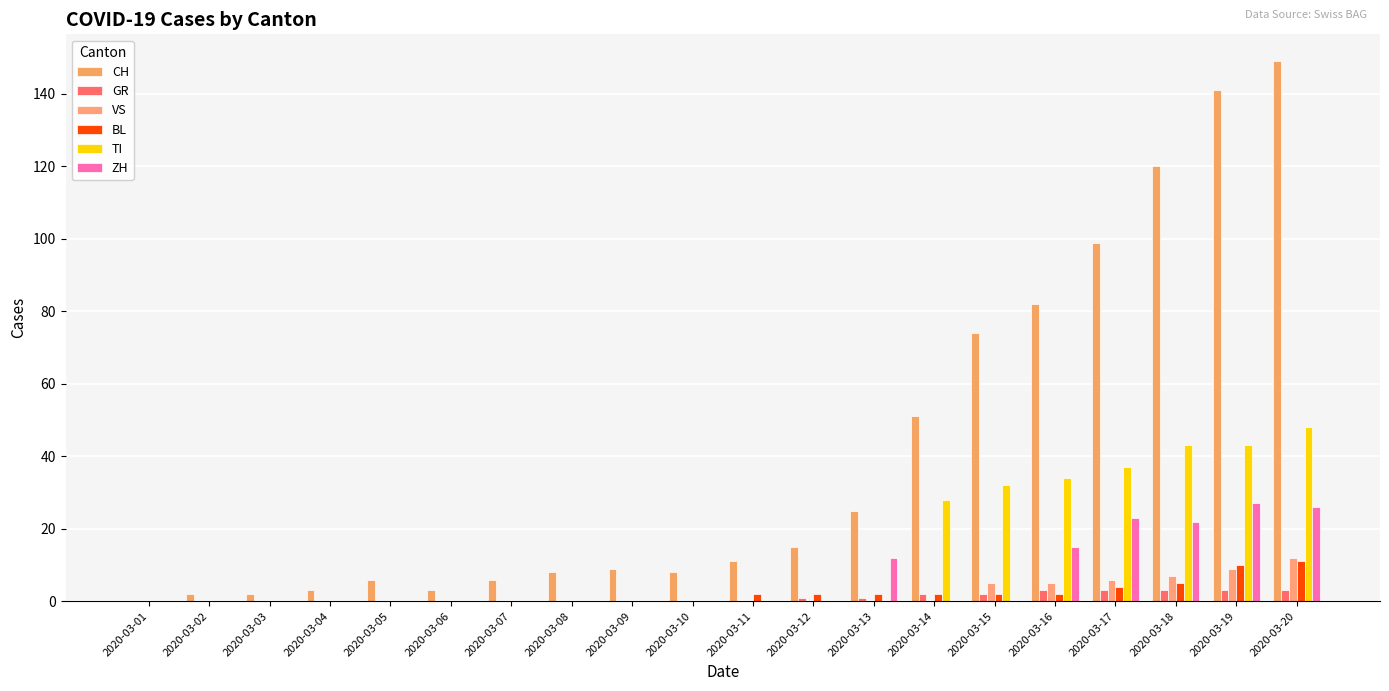

At which label does BL first exceed 2?

2020-03-17